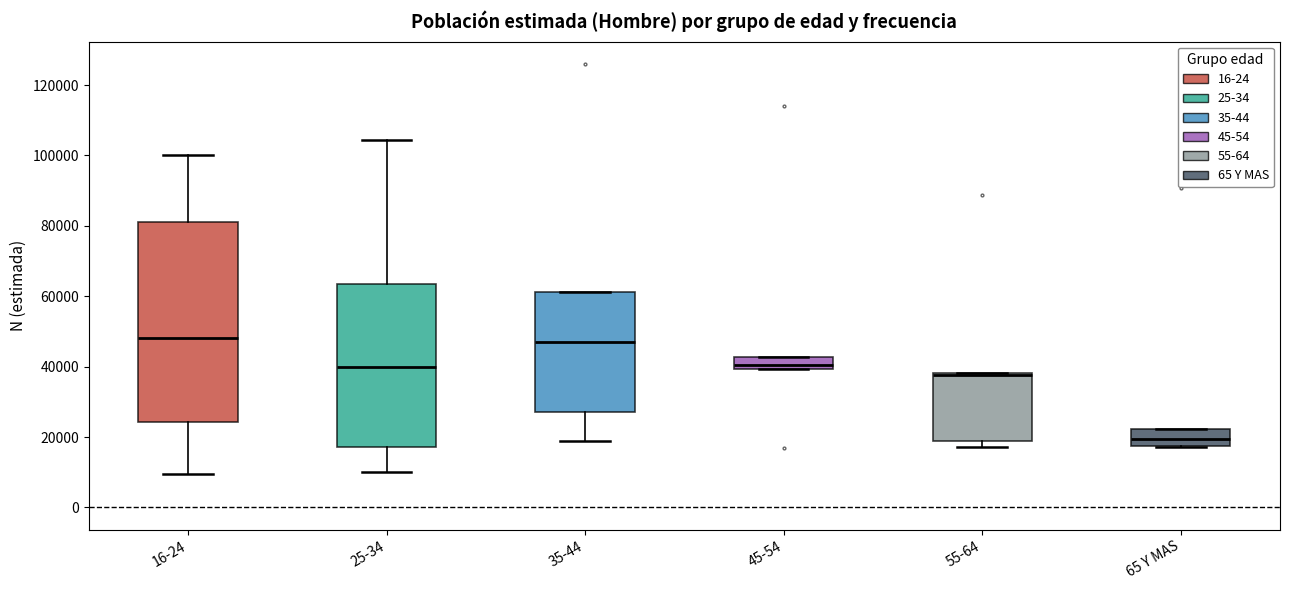

Reading left to right, transcribe this box plot: for each box, give where its median line is, the range the box spans, and where its two whiskers end, as read against the y-axis. The values are not printed on the chart, so give them approximately, as read against the axis.

16-24: median 48000, box 24000 to 82000, whiskers 10000 to 100000
25-34: median 40000, box 18000 to 64000, whiskers 10000 to 104000
35-44: median 48000, box 28000 to 62000, whiskers 18000 to 62000
45-54: median 40000 (just above the box's lower edge), box 40000 to 42000, whiskers 40000 to 42000
55-64: median 38000, box 18000 to 38000, whiskers 18000 (just below the box's lower edge) to 38000
65 Y MAS: median 20000, box 18000 to 22000, whiskers 18000 to 22000